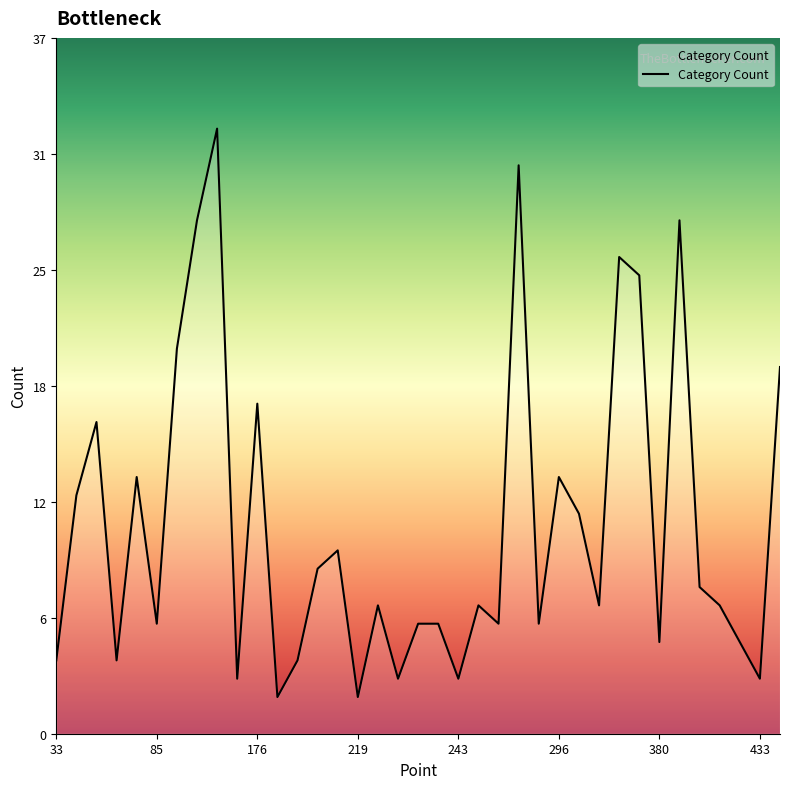

Does the chart display data point markers on the line(s)?

No